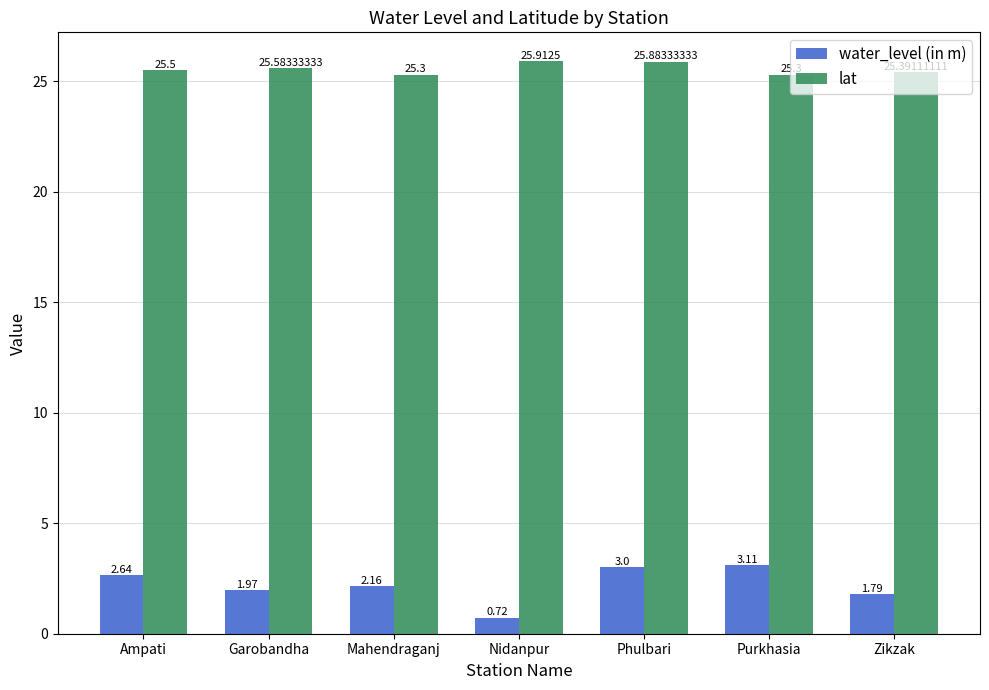

List the labels in order of water_level (in m) value, largest first.

Purkhasia, Phulbari, Ampati, Mahendraganj, Garobandha, Zikzak, Nidanpur